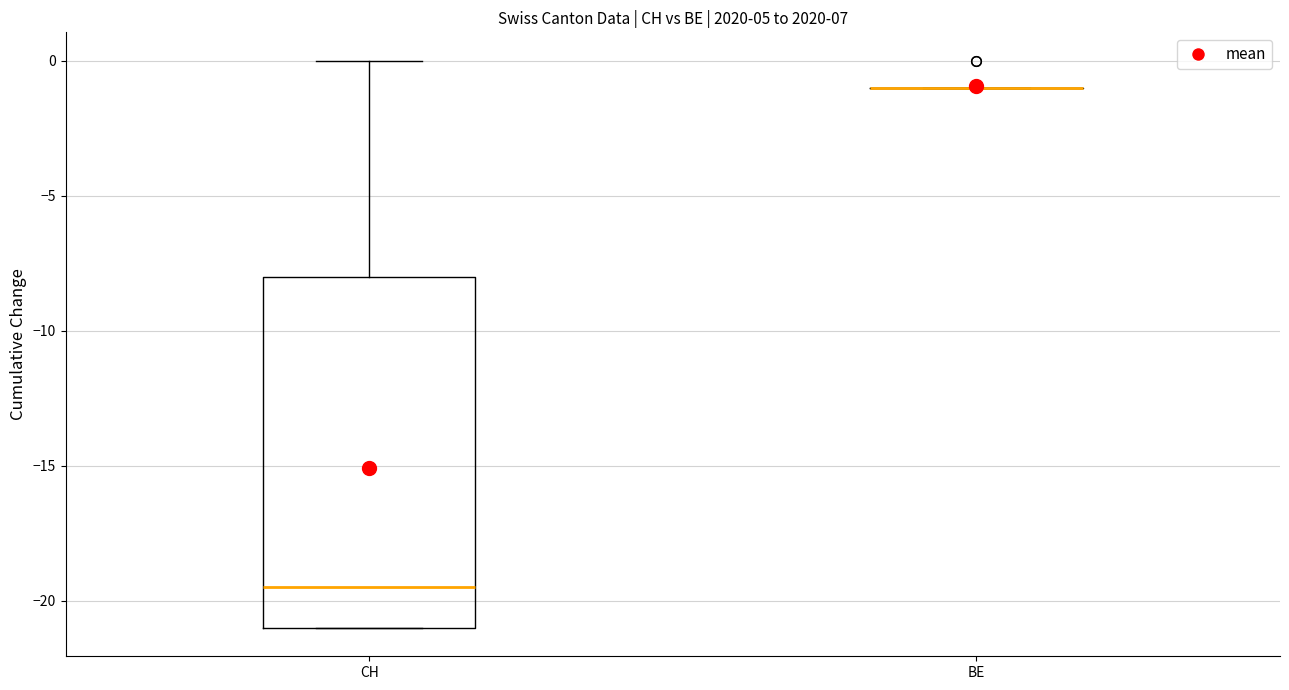

Where is the upper edge of the box for CH on the y-axis? The values are not printed on the chart, so give them approximately, as read against the axis.

-8.0